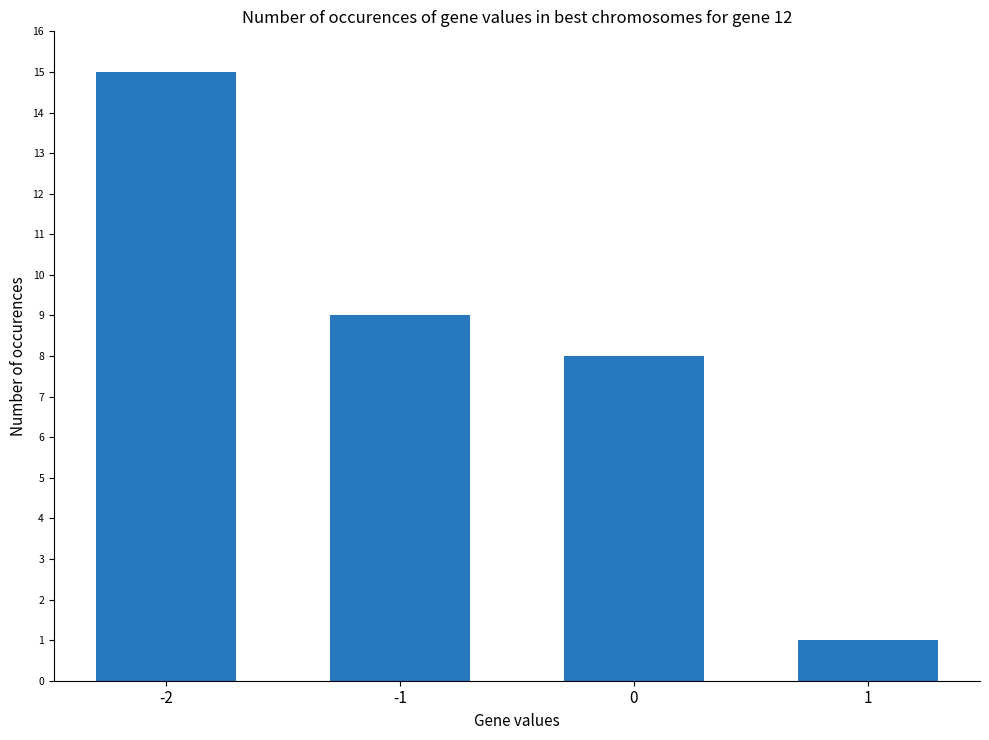

What is the ratio of the value at 0 to the value at -1?

0.9